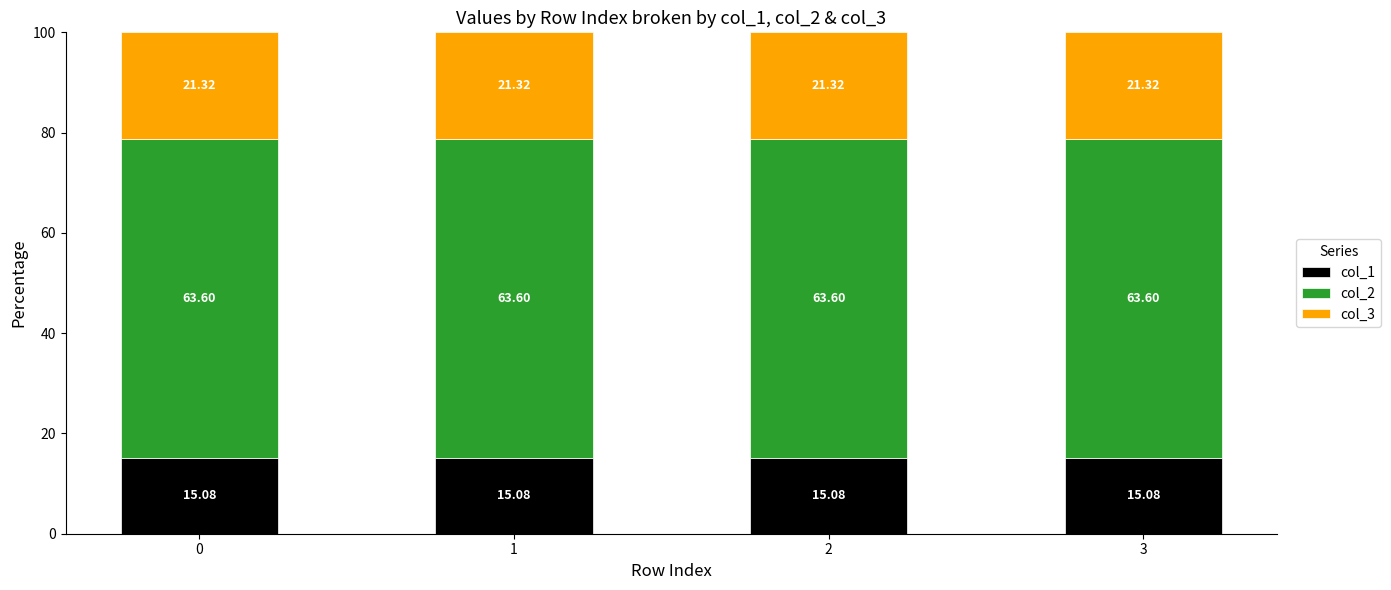

What is the total value across all series at 1?

100.0